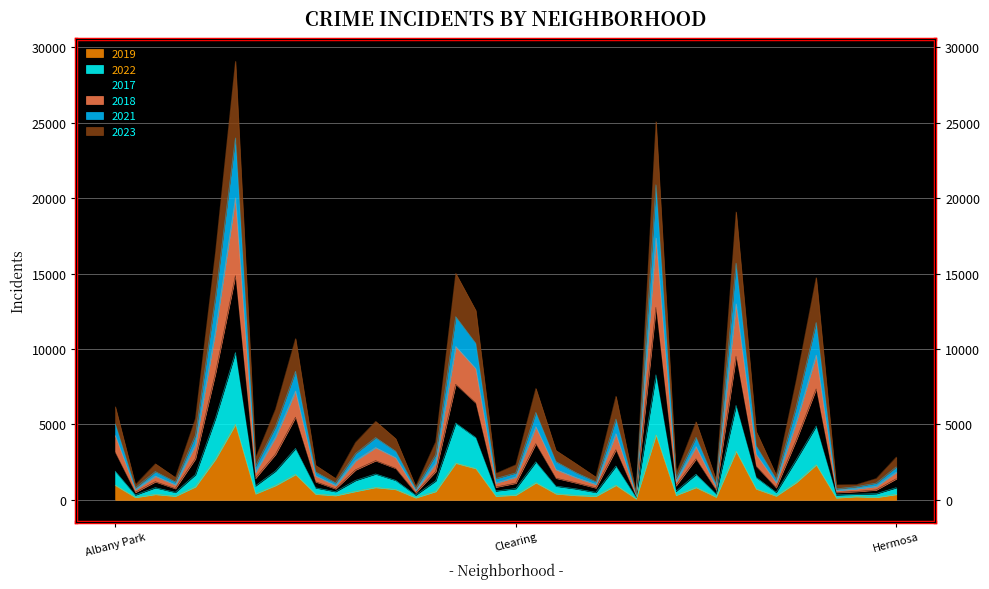

How many data points does each series have?

40